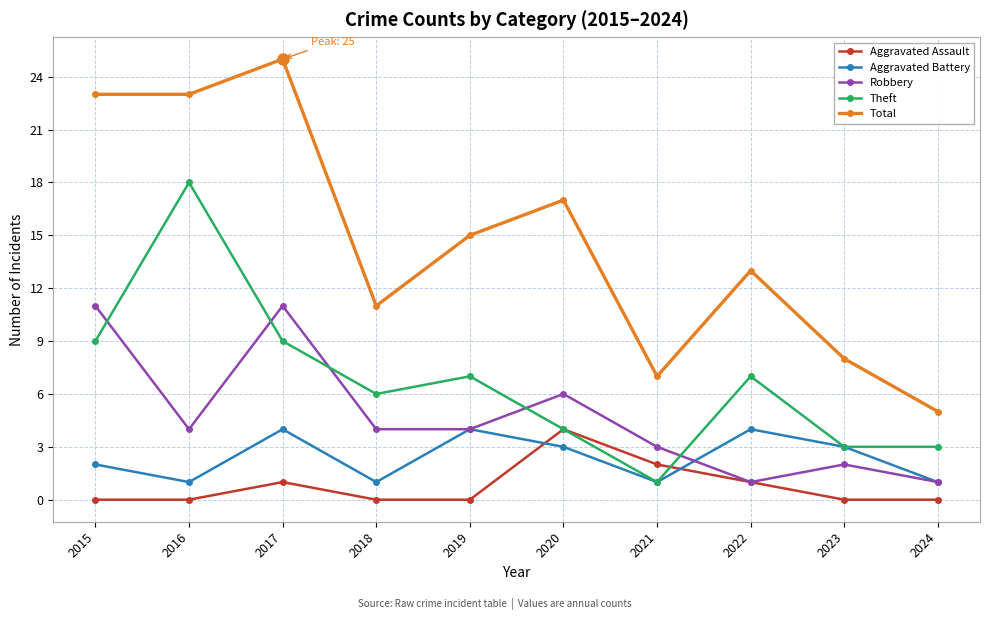

True or false: Aggravated Assault has more than 2 points higher than both neighbors.

False